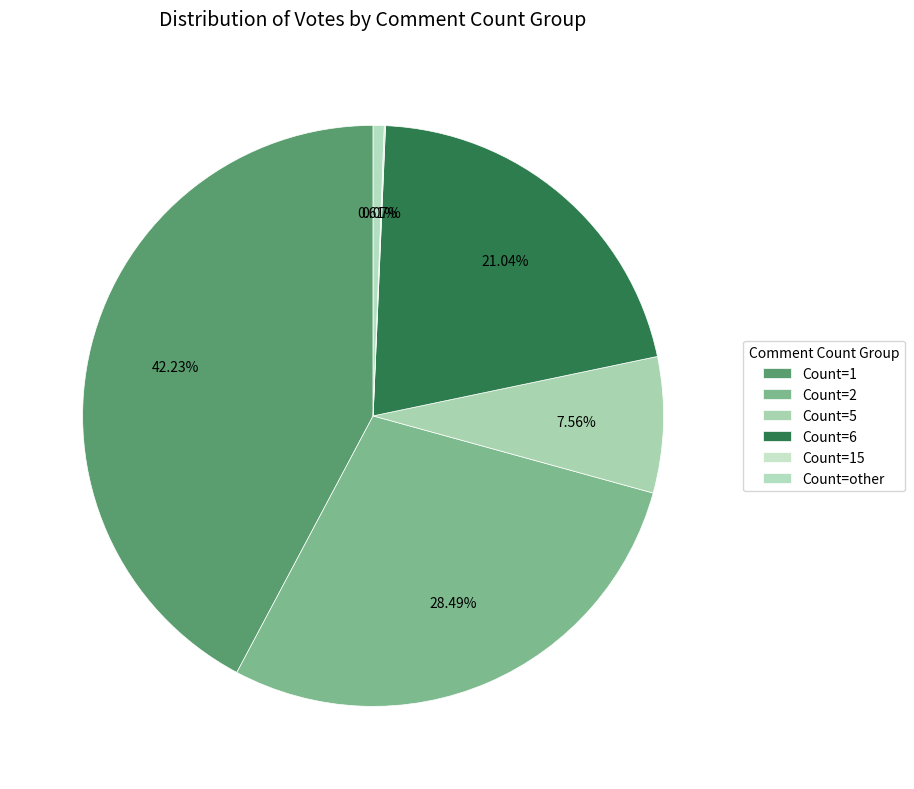

Is there any slice that represents more than half of the pie?

No